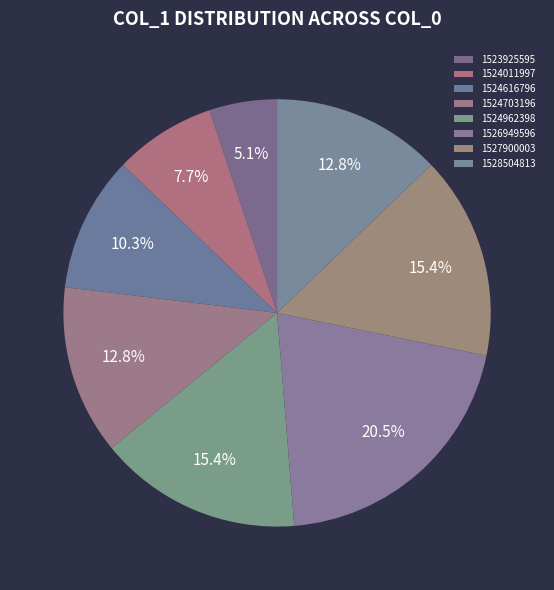

What percentage is NOT represented by 1524616796?

89.7%